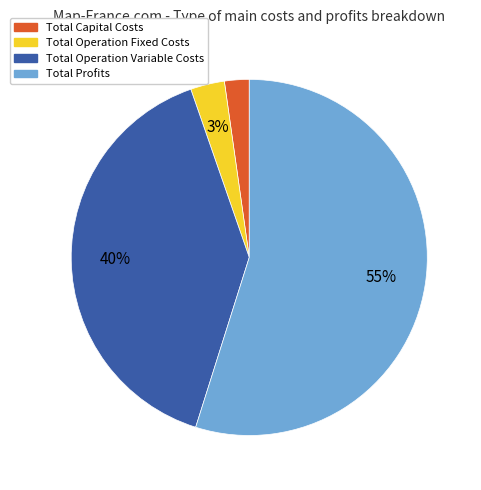

Does Total Profits account for over 50% of the chart?

Yes